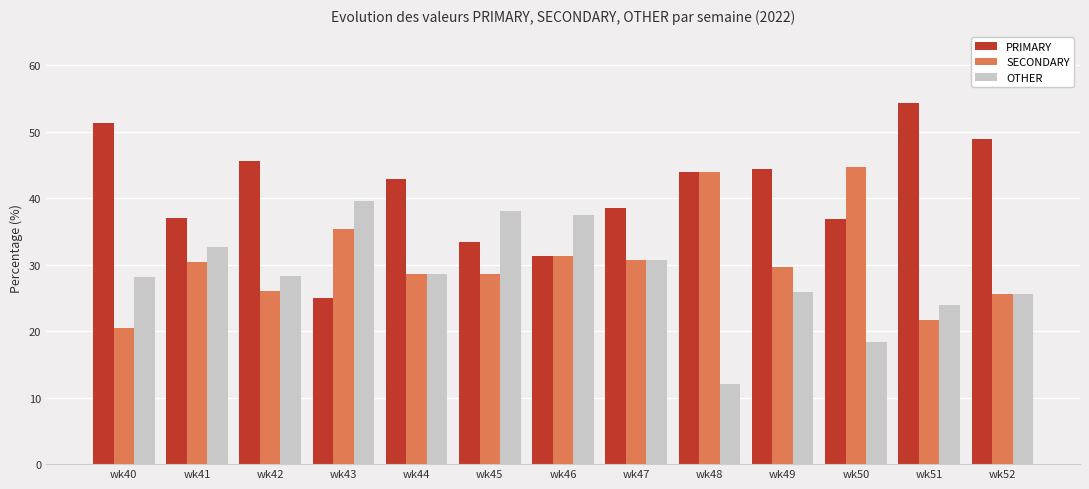

What is the spread (max minus min) of values at wk52?

23.4